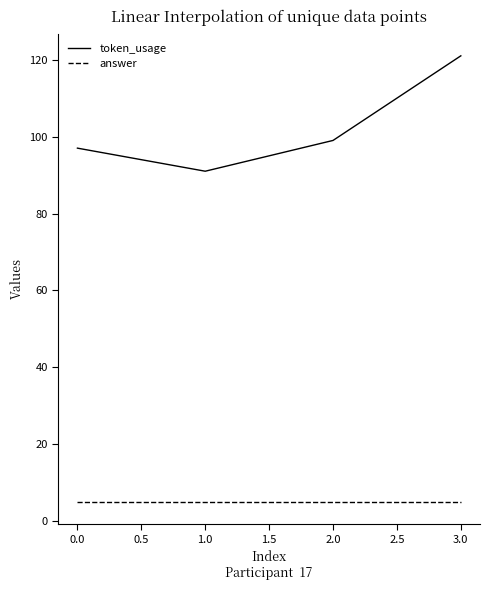

True or false: answer and token_usage cross at least once.

False